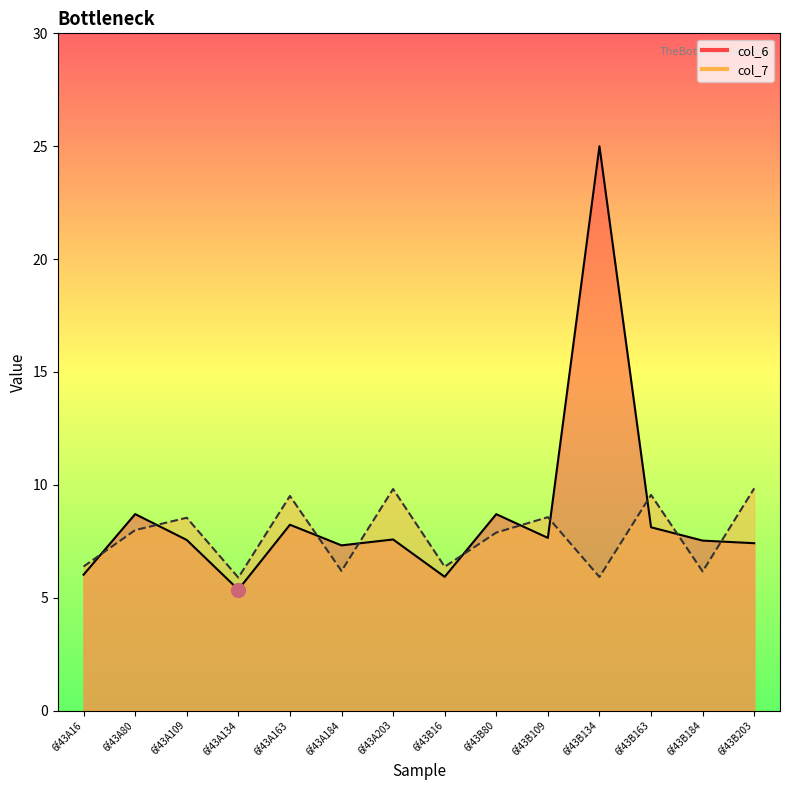

How many distinct data groups are displayed?

2